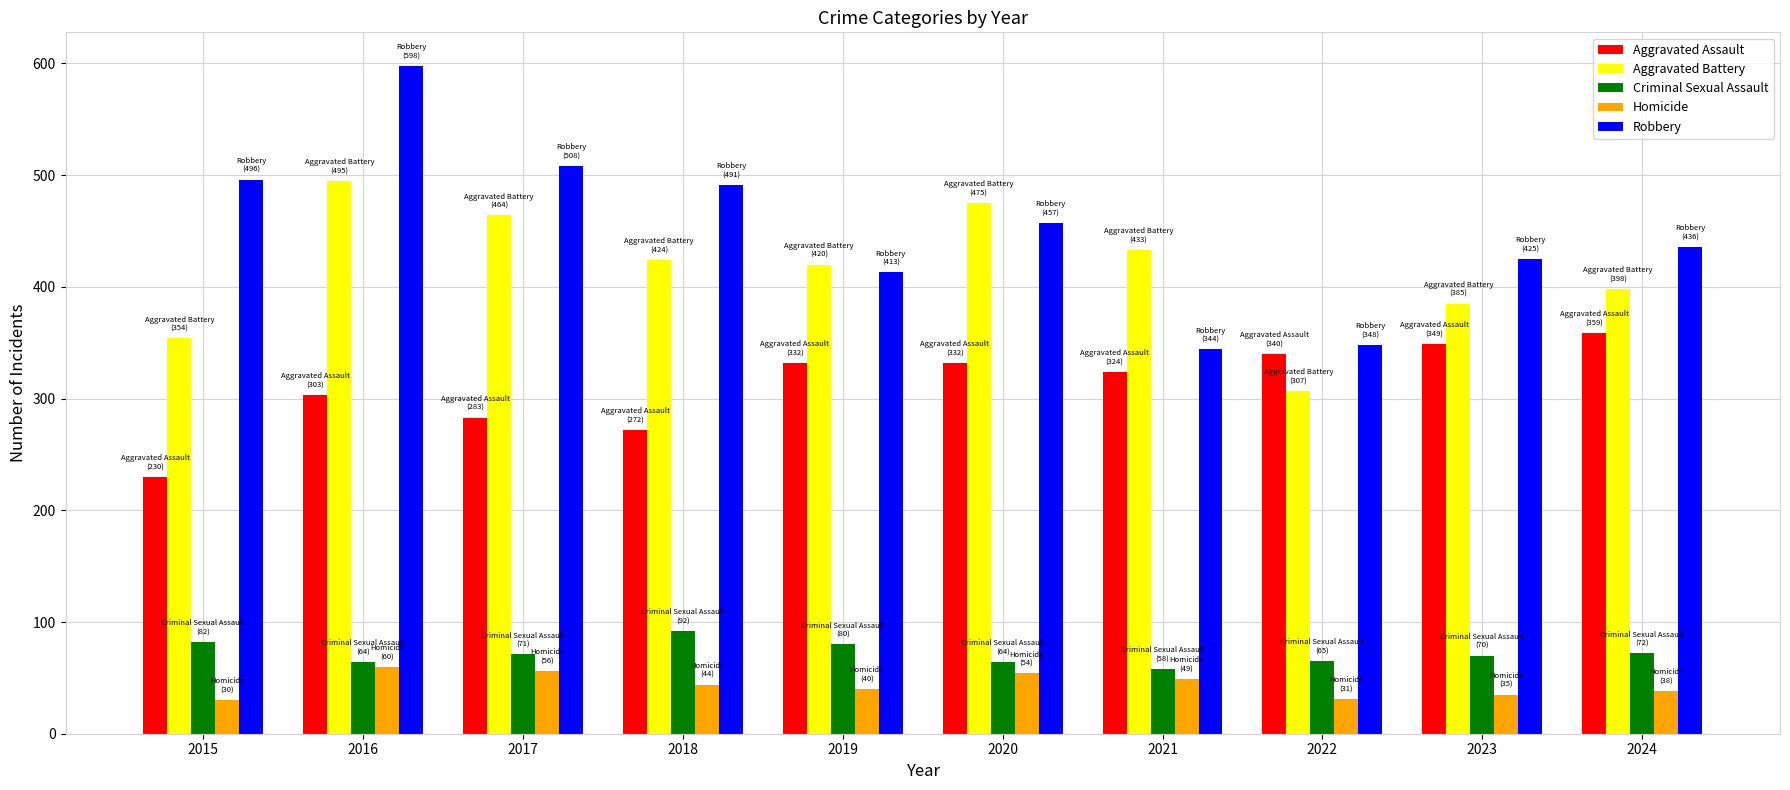

Which series changed the most between 2020 and 2023?

Aggravated Battery